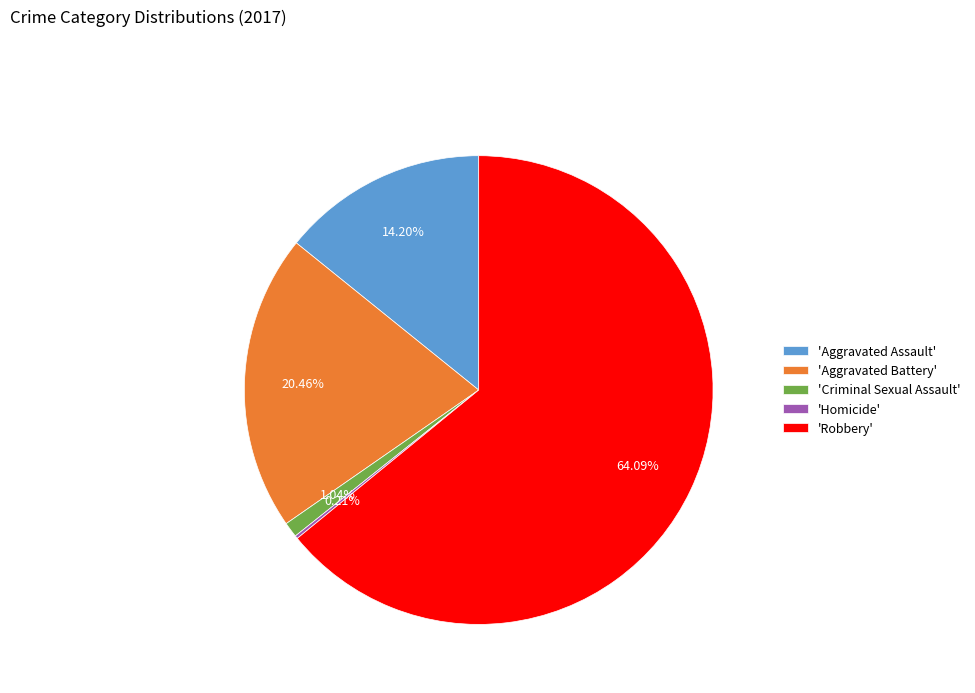

Which slice is the largest?

'Robbery'